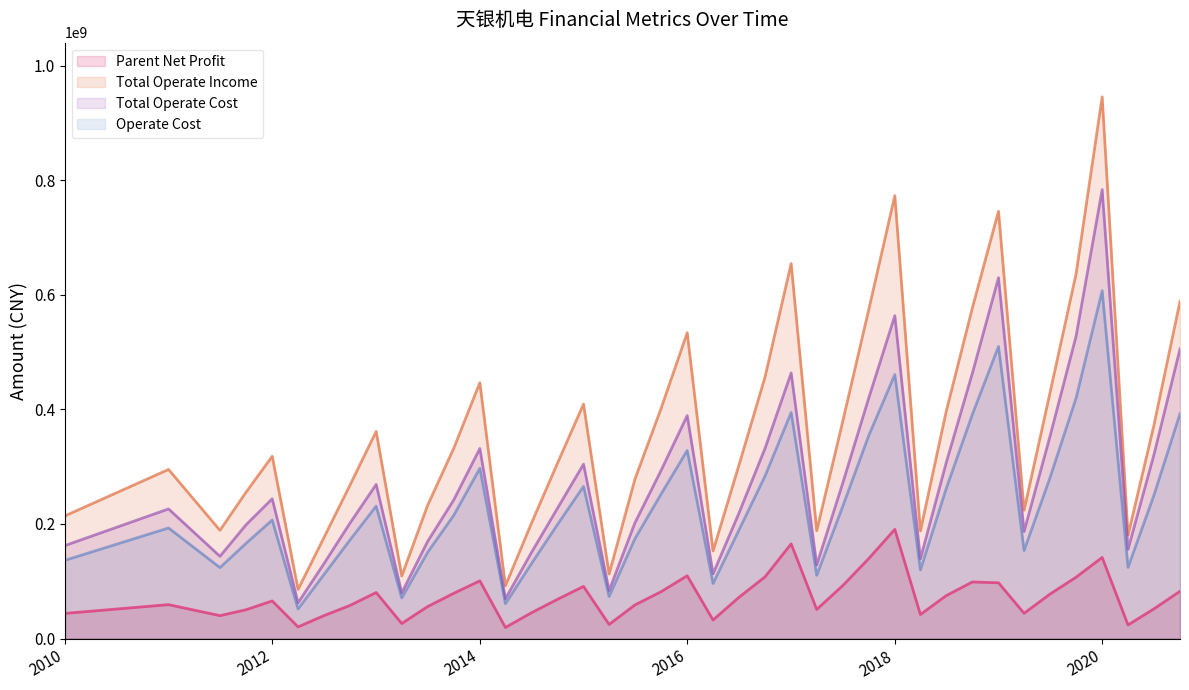

True or false: Parent Net Profit and Total Operate Income intersect in this chart.

False